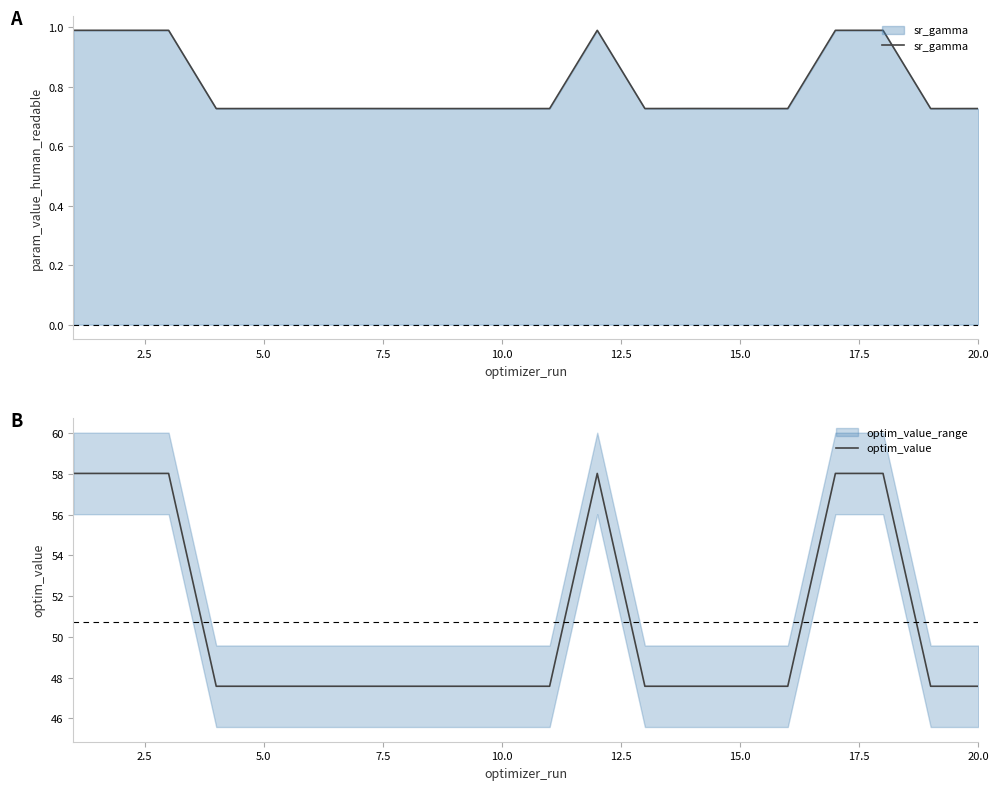

What is the sum of all optim_value values?

1014.3